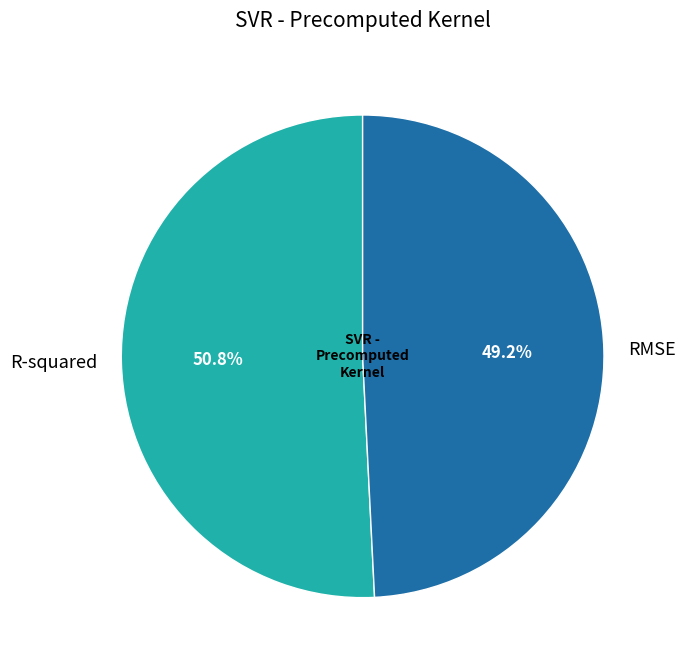

Combined, do R-squared and RMSE account for over 50%?

Yes